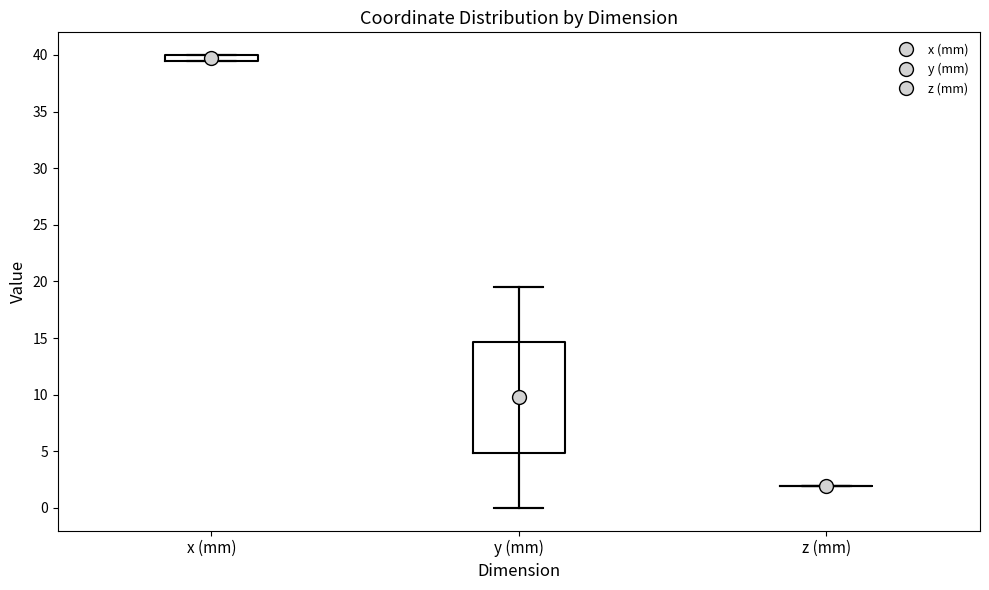

Which box is the tallest, from its lower edge to its upper edge?

y (mm)